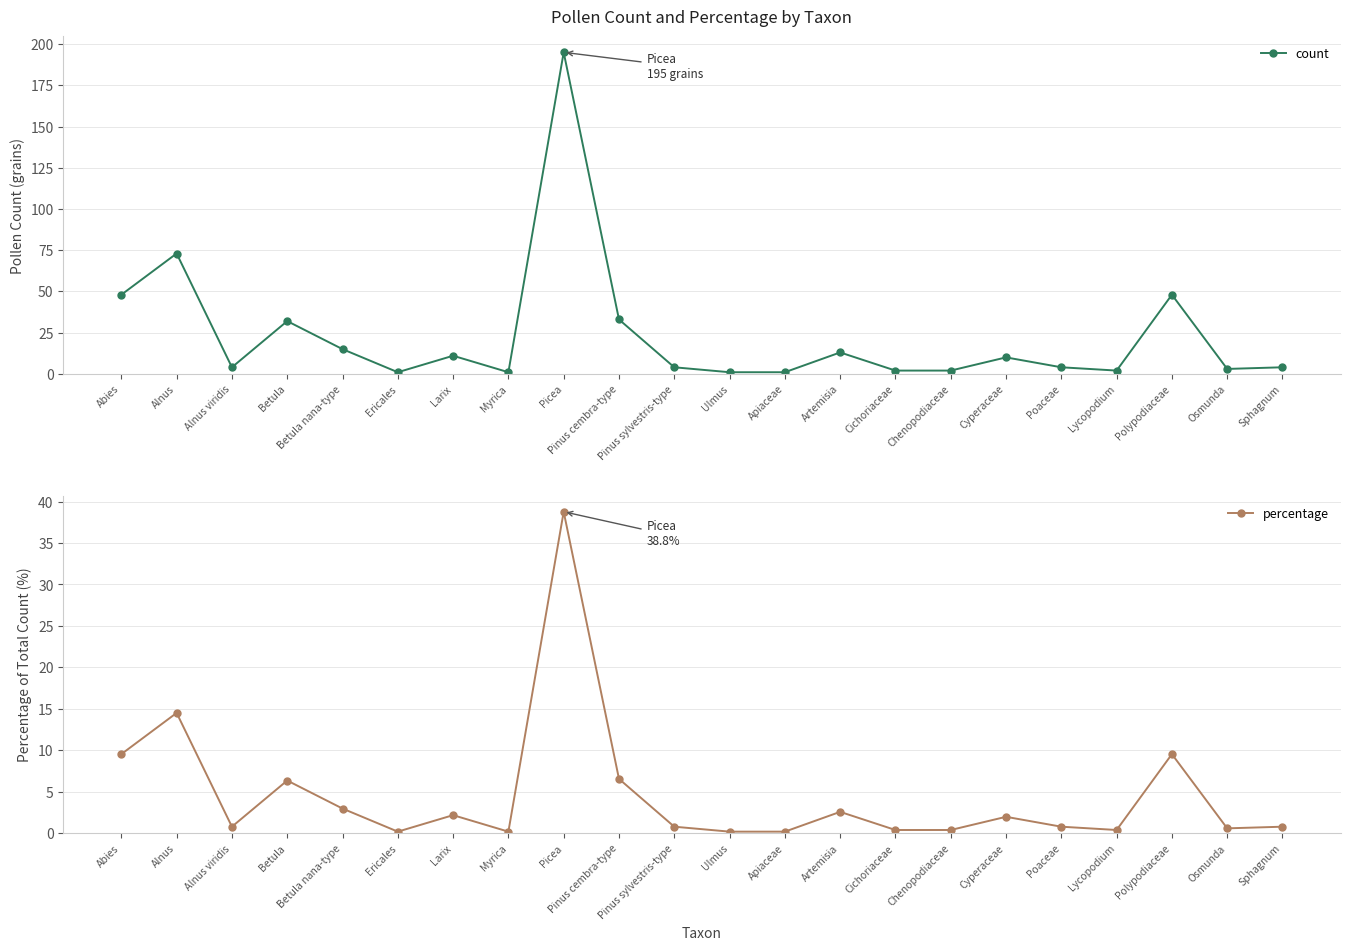

How many data points does each series have?

22